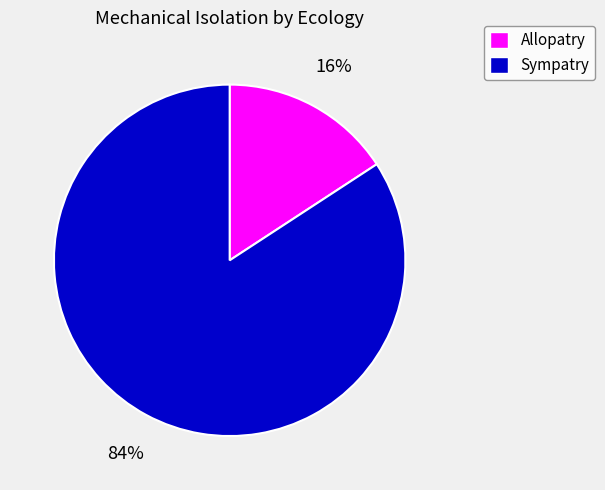

To the nearest percent, what is the difference between the Allopatry and Sympatry slice percentages?

68%